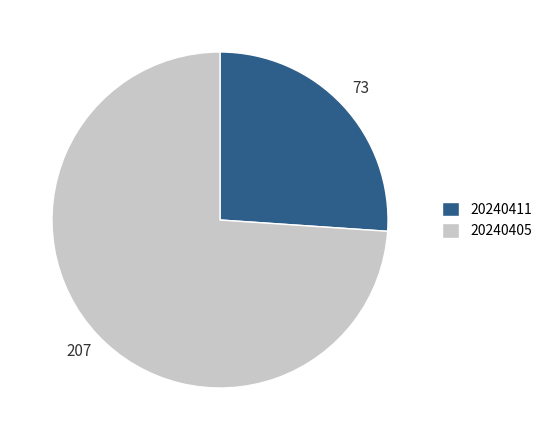

Is it true that 20240411 is 19% of the pie?

False